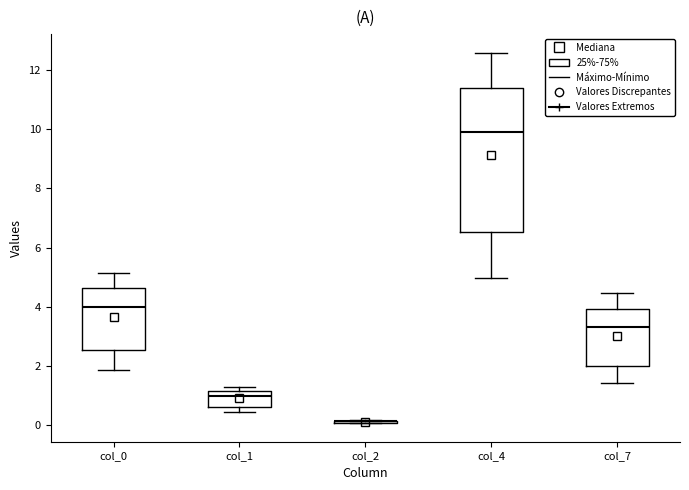

Where is the upper edge of the box for col_1 on the y-axis? The values are not printed on the chart, so give them approximately, as read against the axis.

1.2